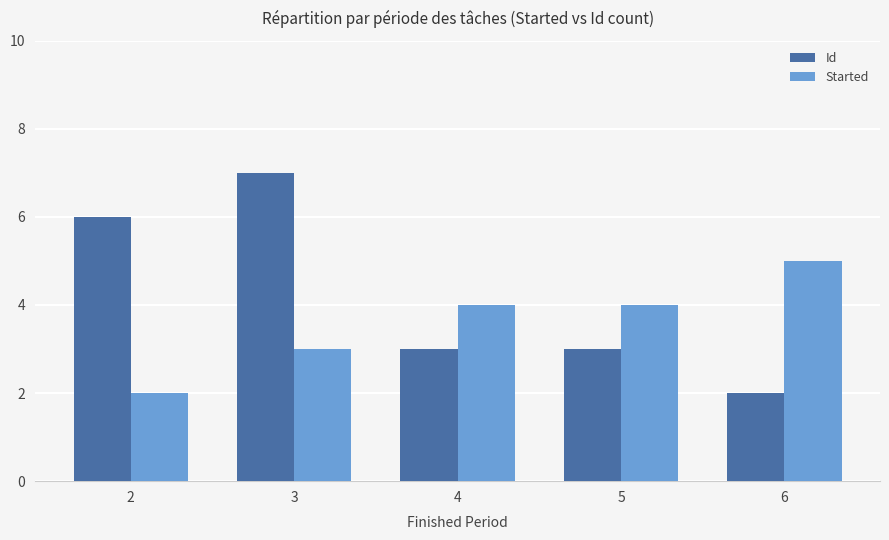

Which series has the largest range (max minus min)?

Id